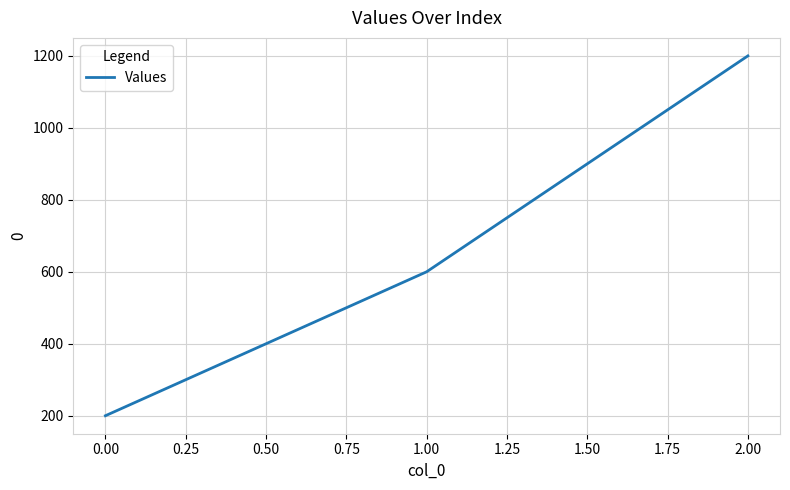

Does the chart have visible grid lines?

Yes